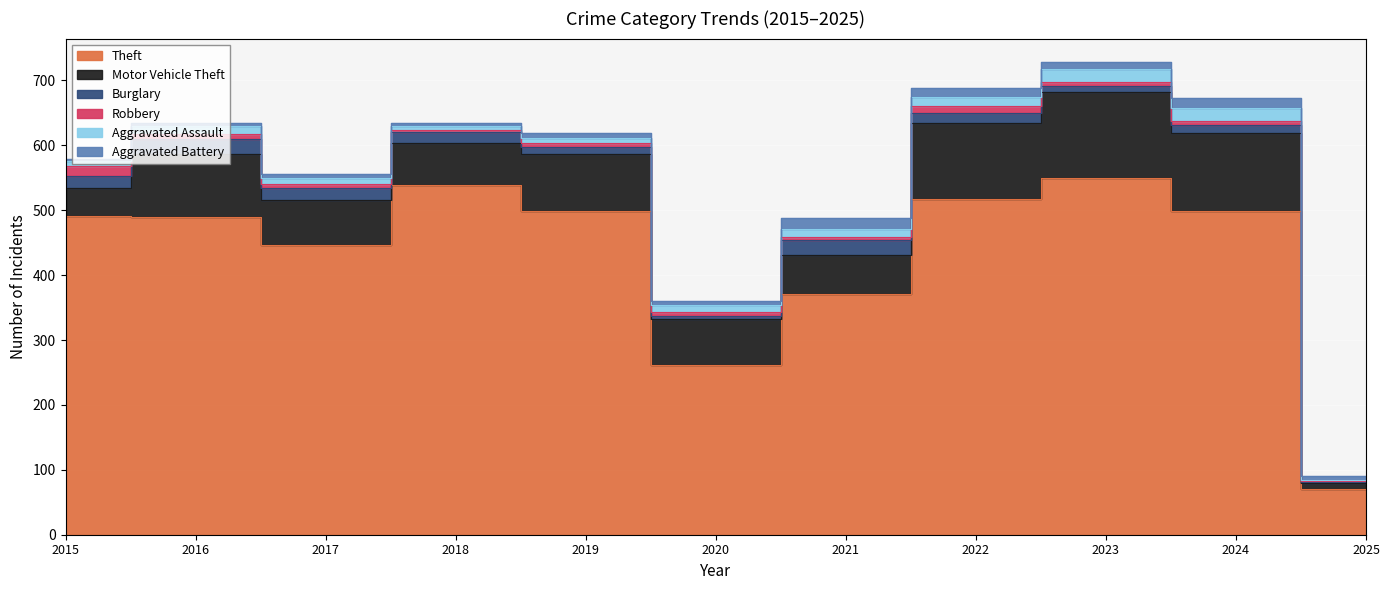

Rank the series at 2020 from lowest to highest value.

Burglary, Robbery, Aggravated Battery, Aggravated Assault, Motor Vehicle Theft, Theft